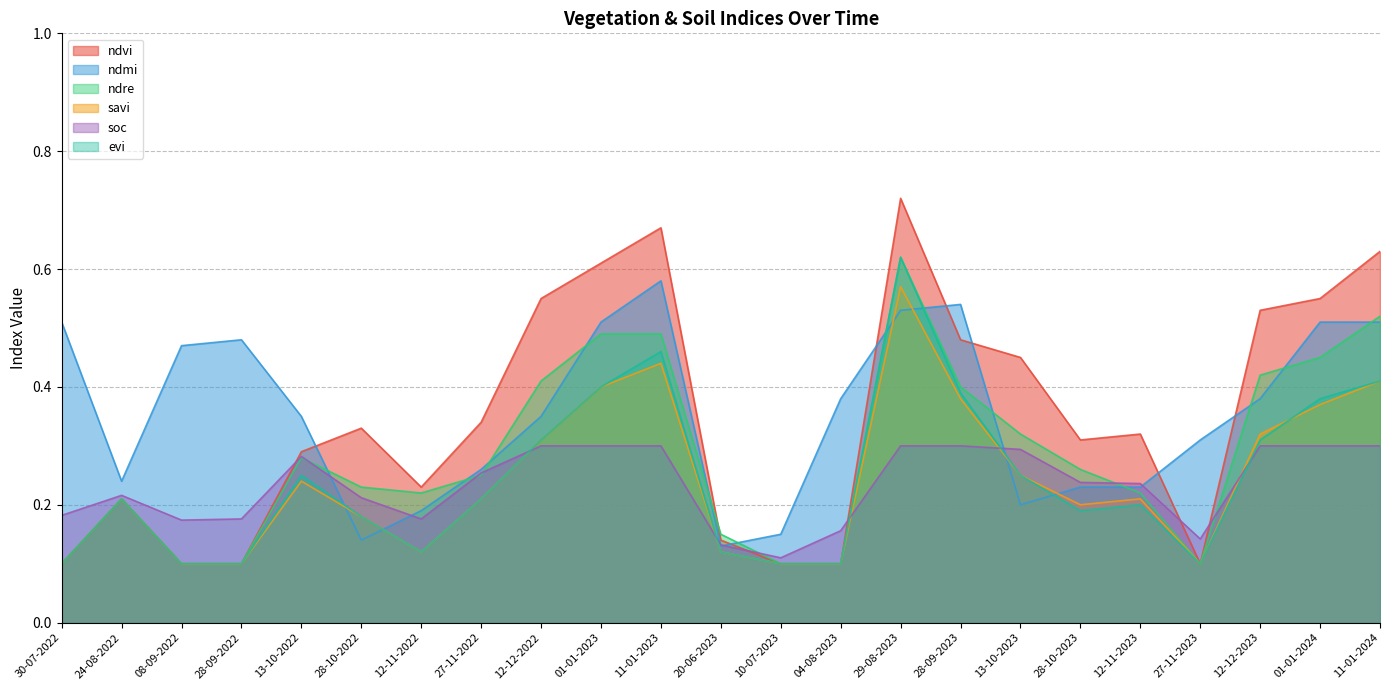

What is the average value of the savi series?

0.2